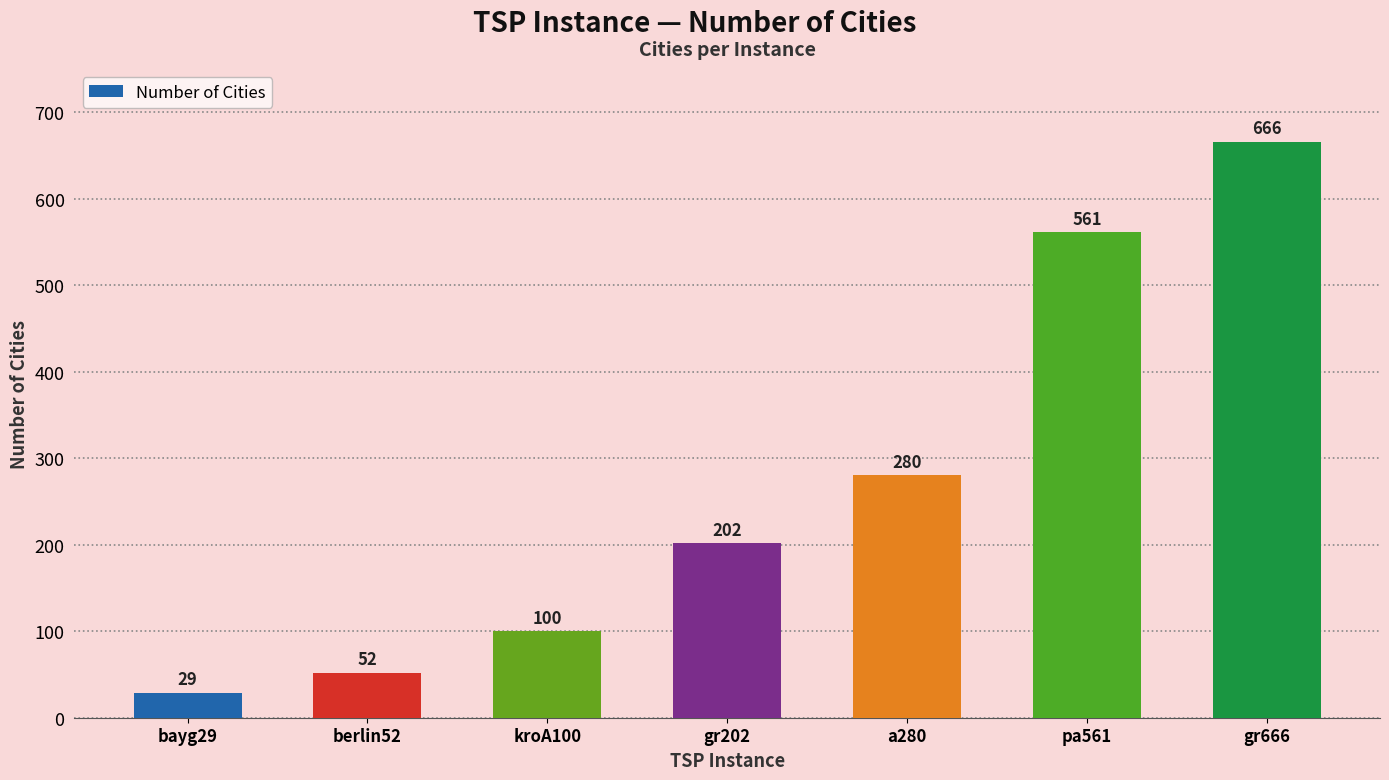

Does the chart contain stacked bars?

No